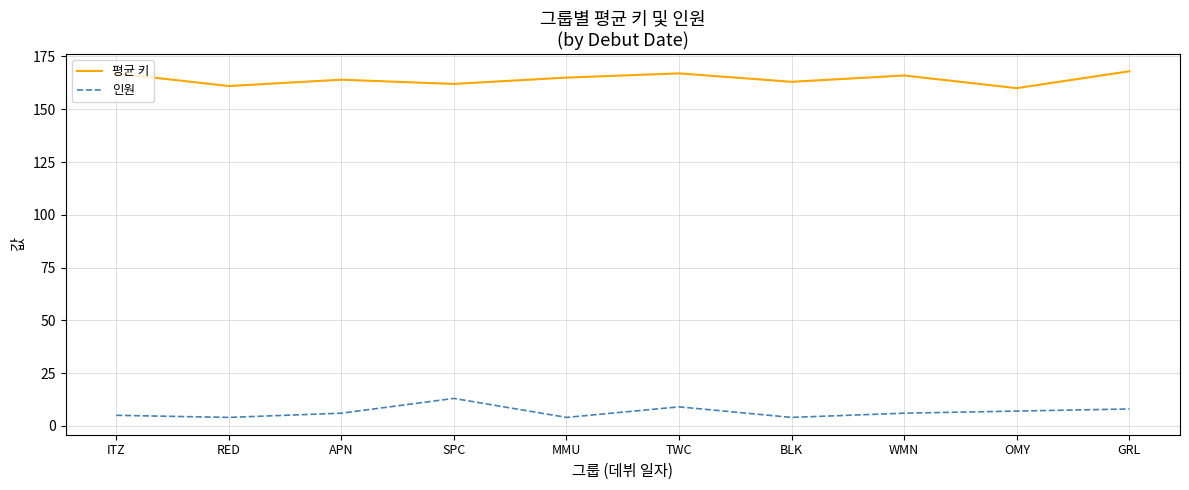

List the series in order of their peak value, highest first.

평균 키, 인원